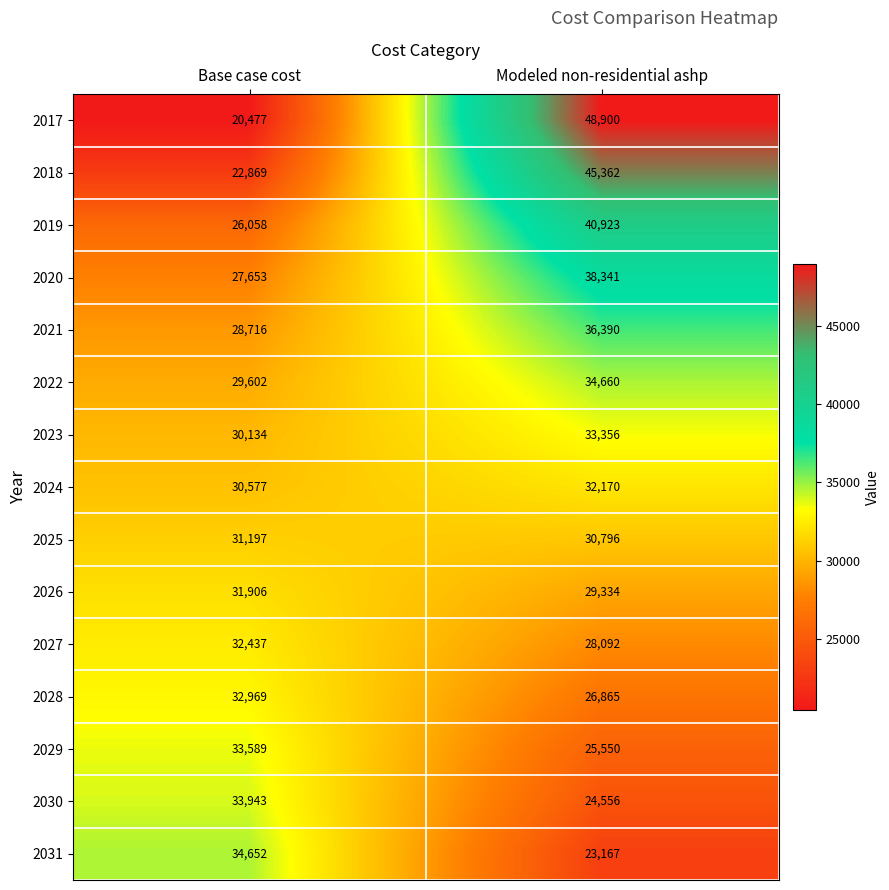

What is the total value across all series at Modeled non-residential ashp?

498462